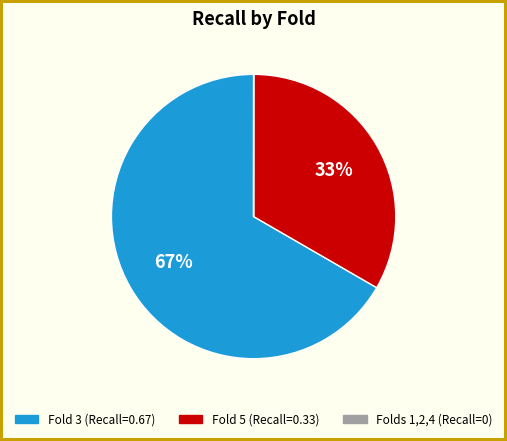

Is there any slice that represents more than half of the pie?

Yes